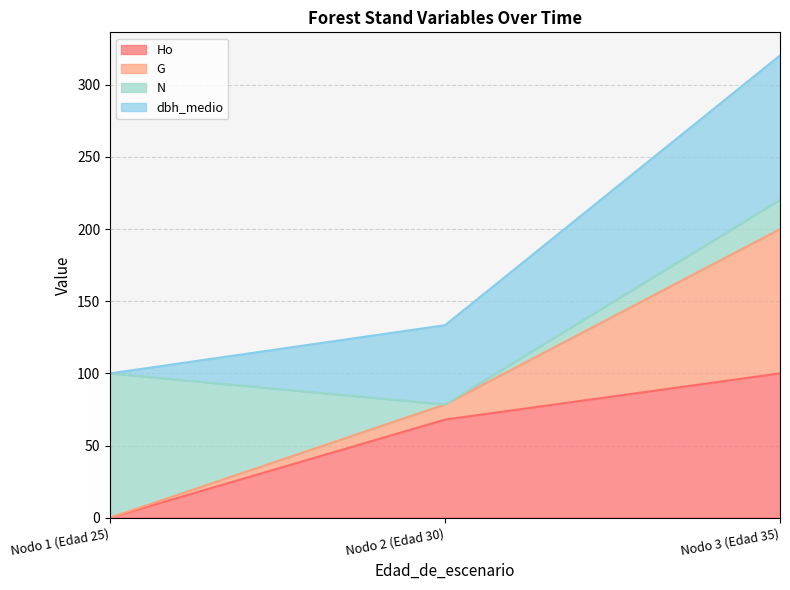

Which has a higher value, Nodo 2 (Edad 30) or Nodo 1 (Edad 25)?

Nodo 2 (Edad 30)